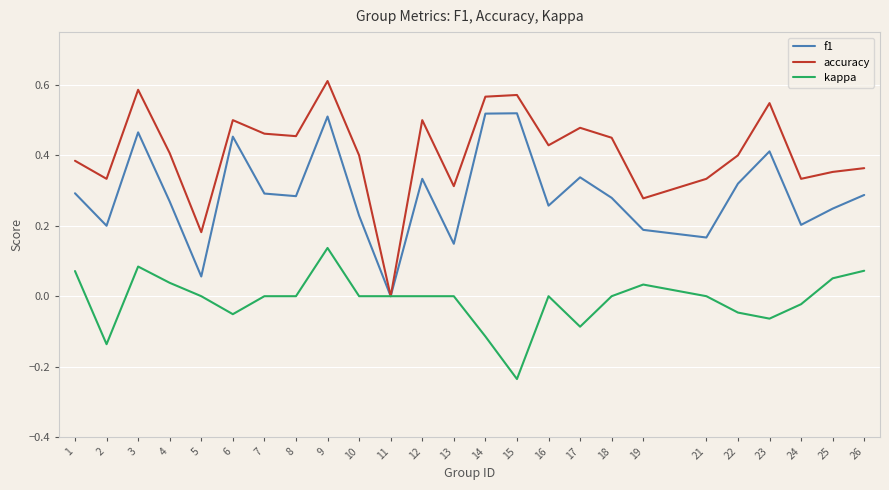

The value of f1 at 15 is 0.5. True or false?

True